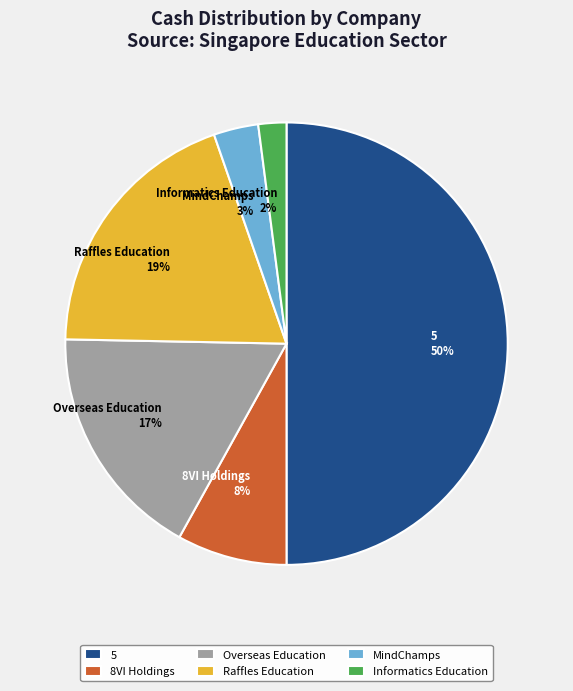

What portion of the pie excludes Informatics Education Ltd. (SGX:BOU)?

98.0%